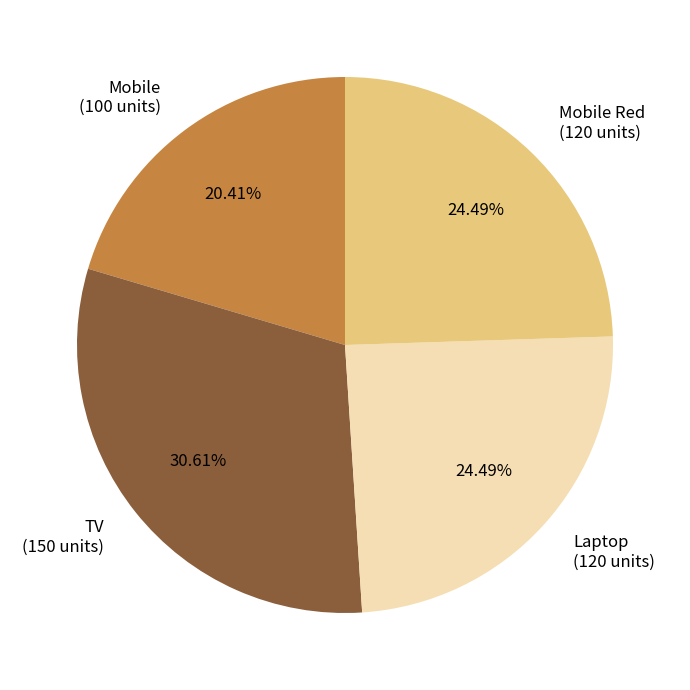

Which has a higher value, Mobile (100 units) or Laptop (120 units)?

Laptop (120 units)